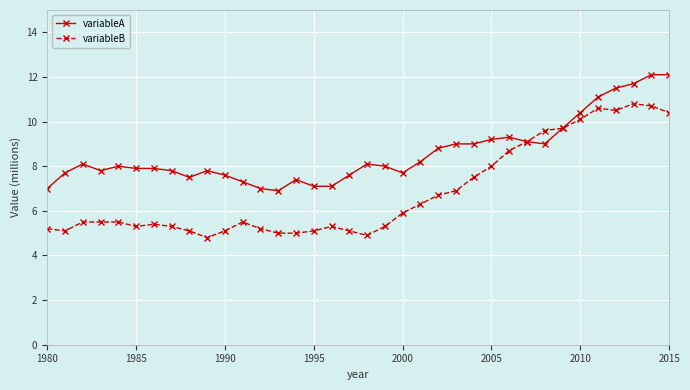

What is the value of the variableB point at the 33rd from the left?

10.5